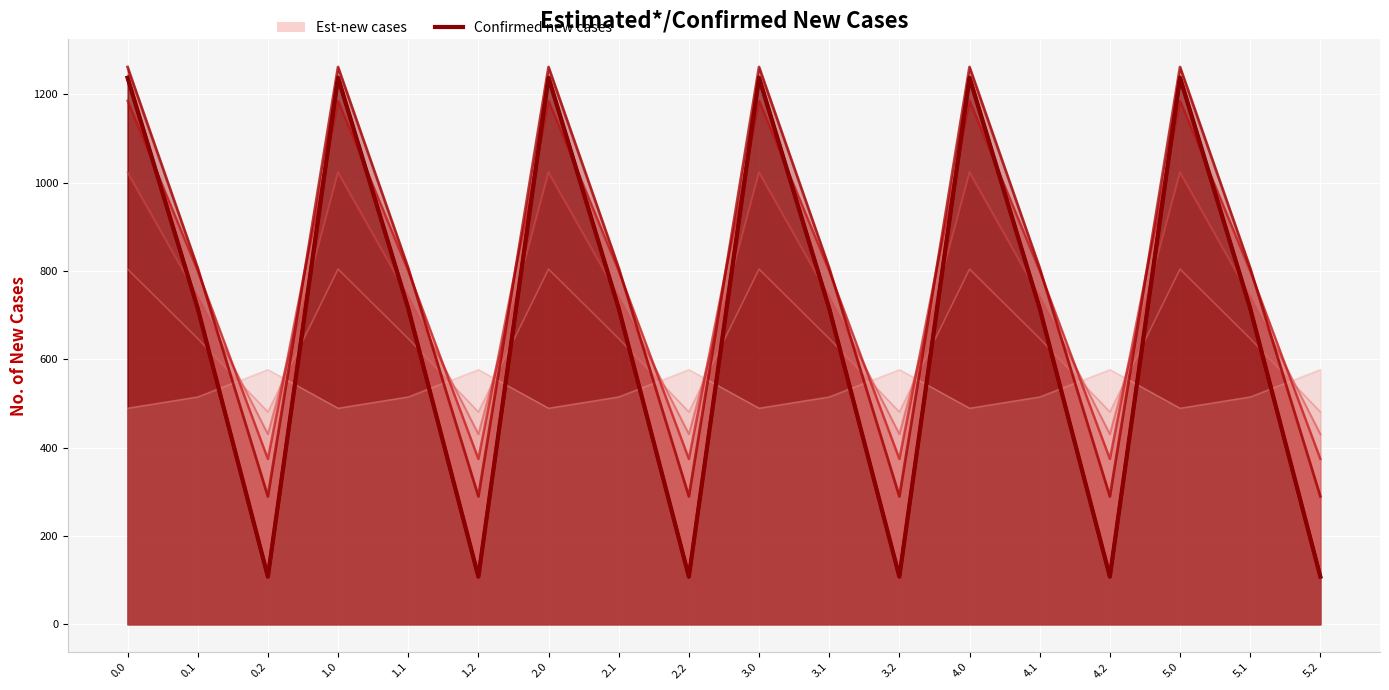

What is the difference between the second highest and minimum values?

1129.6